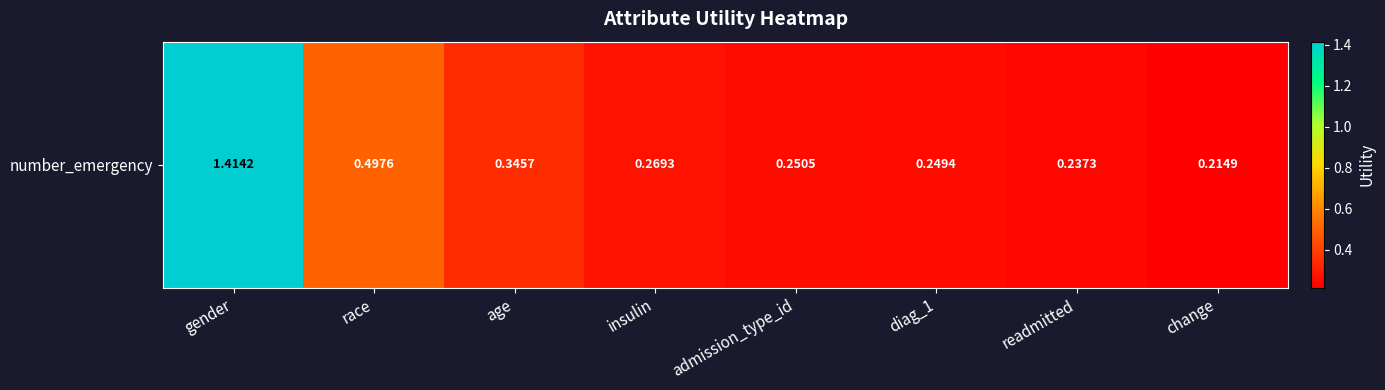

Reading left to right, what are all the values shown in this chart?

1.4	0.5	0.3	0.3	0.3	0.2	0.2	0.2